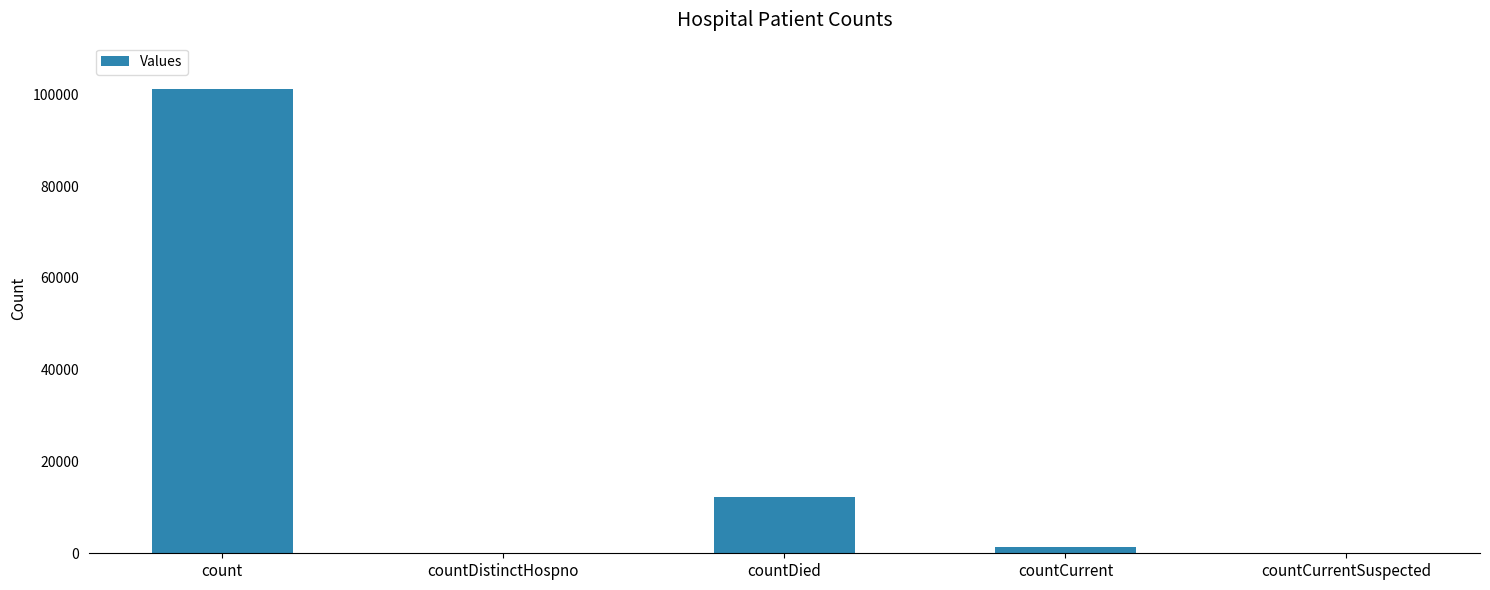

Between countCurrentSuspected and count, which is larger?

count